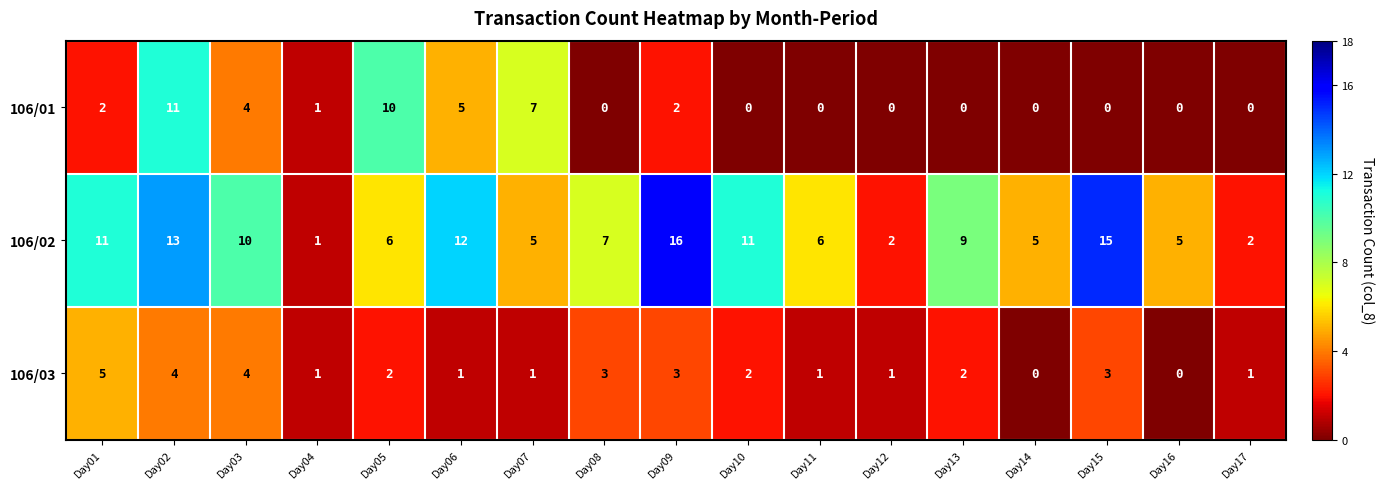

Which series has the widest spread of values?

106/02